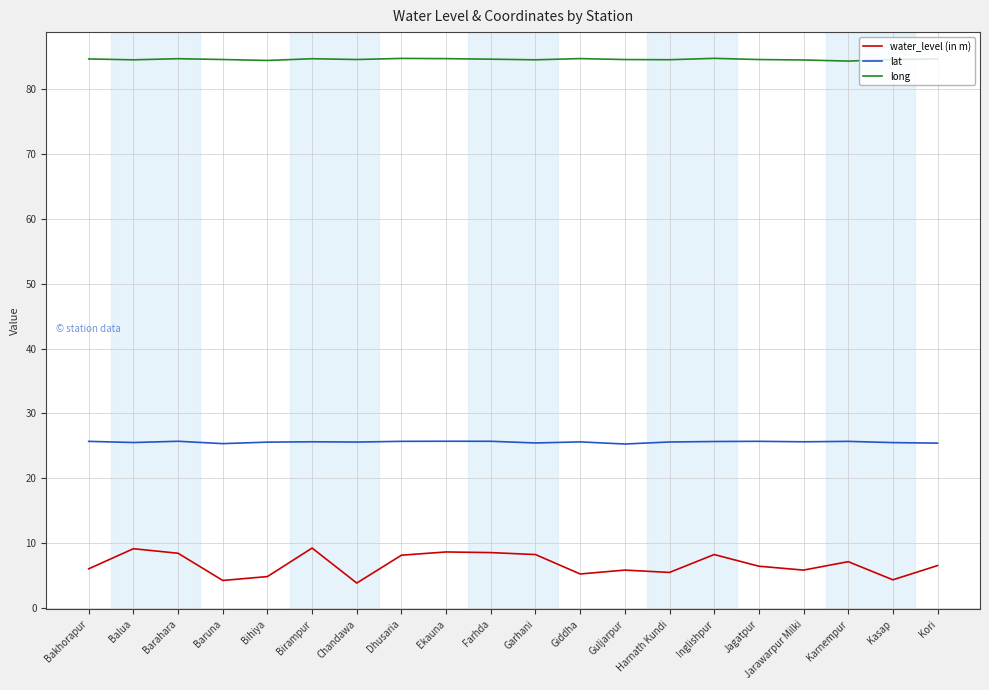

What position from the right is Chandawa?

14